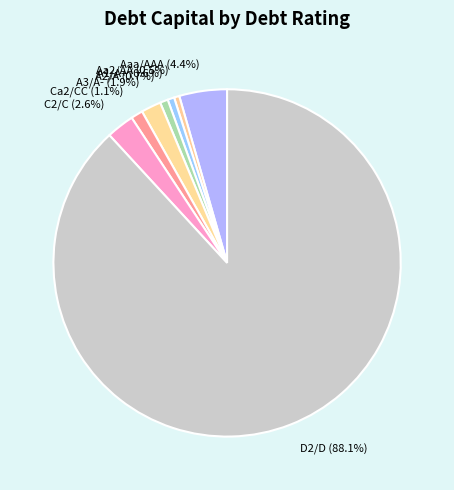

What percentage is NOT represented by Aaa/AAA?

95.6%